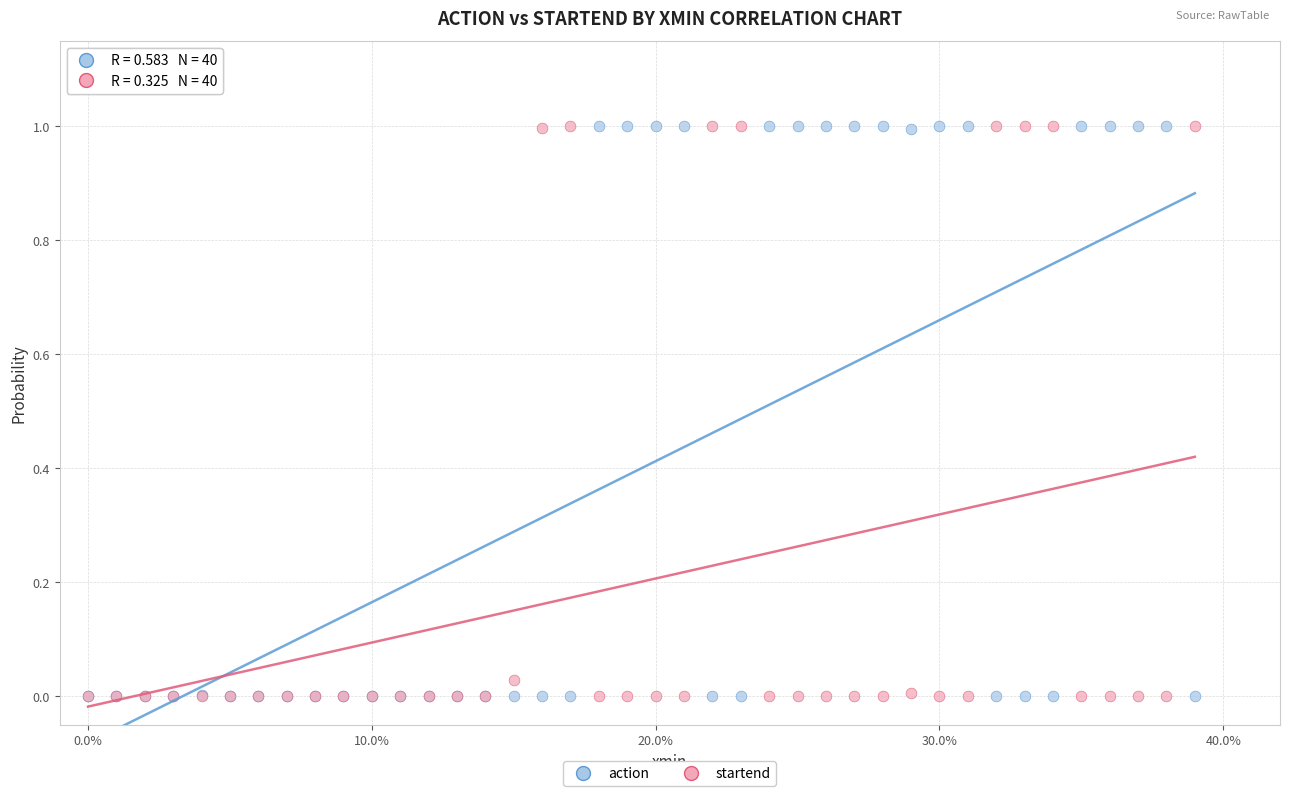

What is the X range (max minus min) for the scatter plot?

0.4